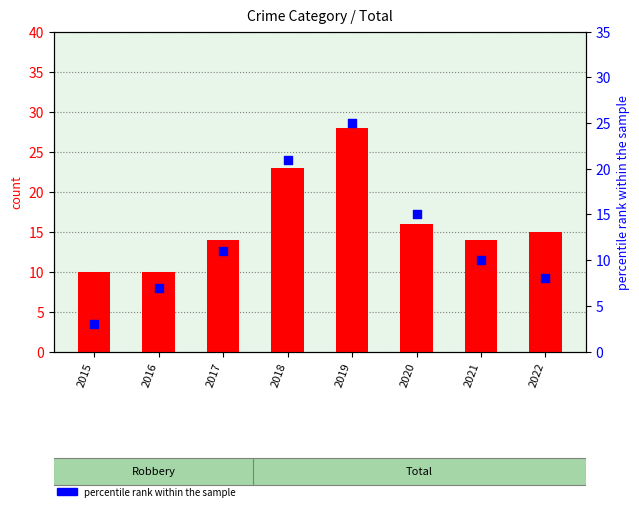

Which series contains the highest Y value?

count